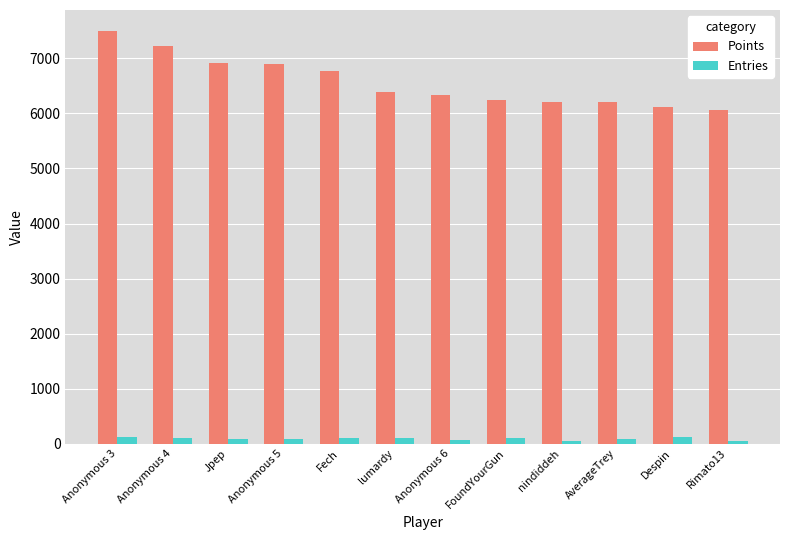

What is the value of the Points bar at the 2nd from the left?

7226